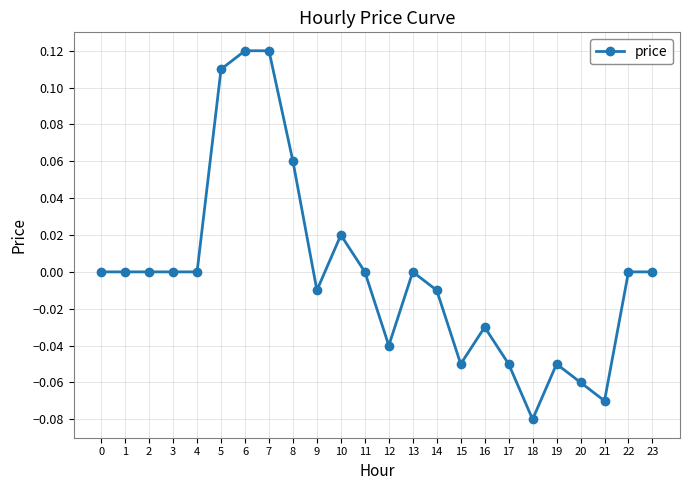

Is it true that the value at 6 is 0.2?

False